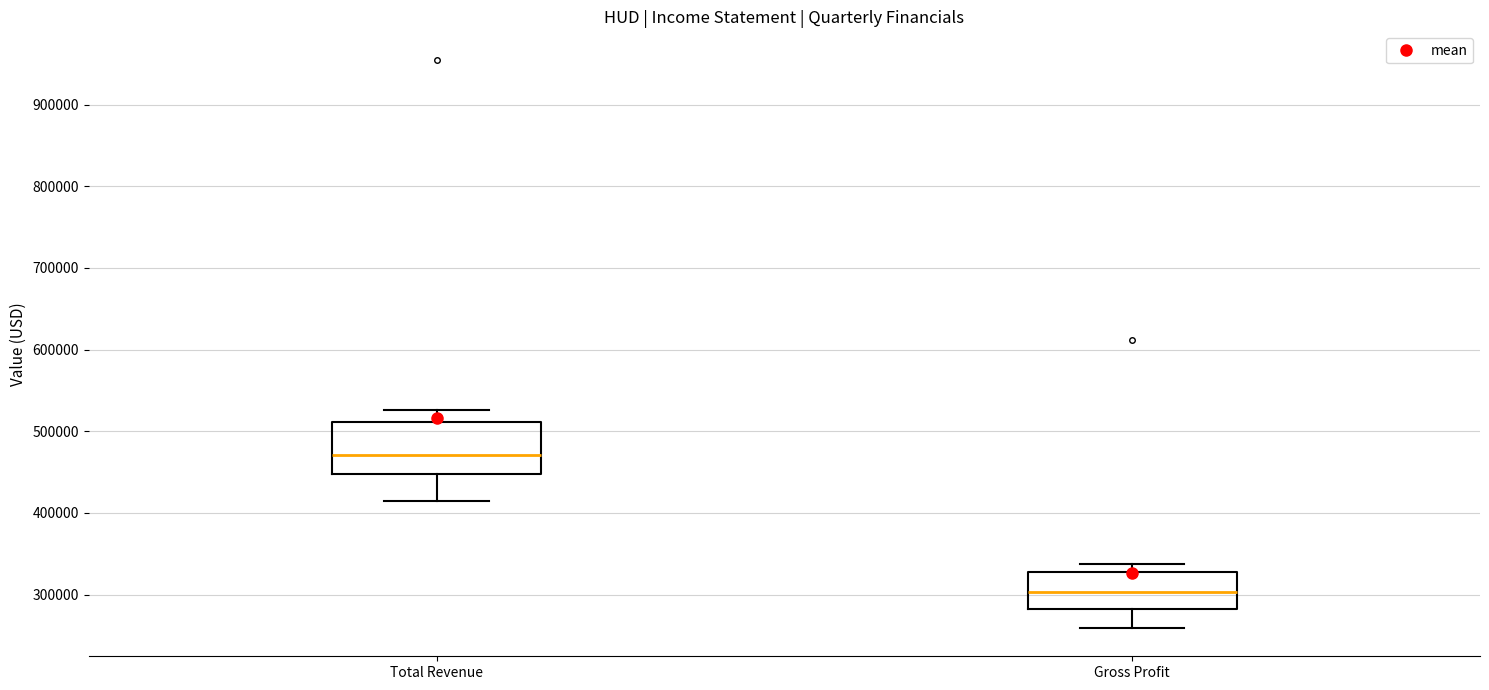

Reading left to right, transcribe this box plot: for each box, give where its median line is, the range the box spans, and where its two whiskers end, as read against the y-axis. The values are not printed on the chart, so give them approximately, as read against the axis.

Total Revenue: median 470000, box 450000 to 510000, whiskers 420000 to 530000
Gross Profit: median 300000, box 280000 to 330000, whiskers 260000 to 340000